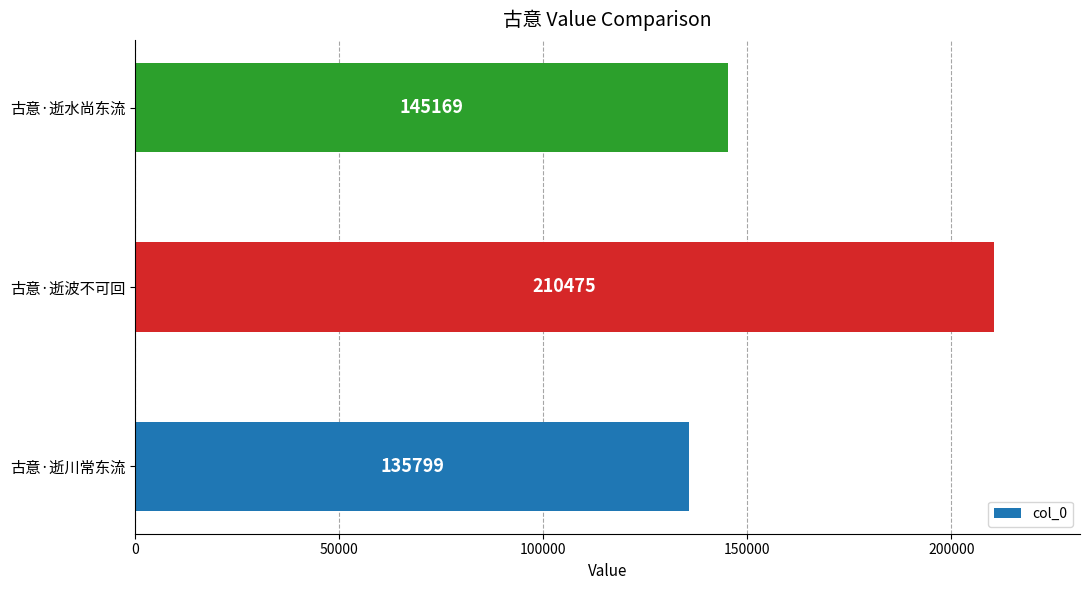

How many categories are shown in the chart?

3